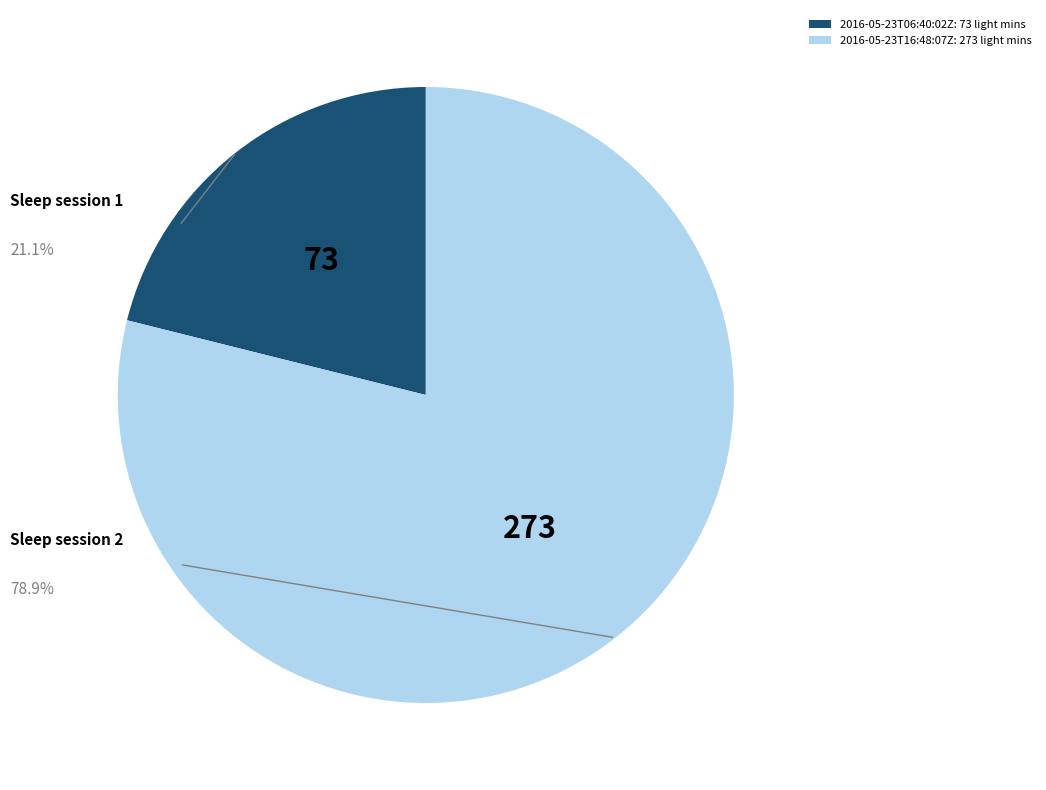

Combined, do 2016-05-23T16:48:07Z: 273 light mins and 2016-05-23T06:40:02Z: 73 light mins account for over 50%?

Yes